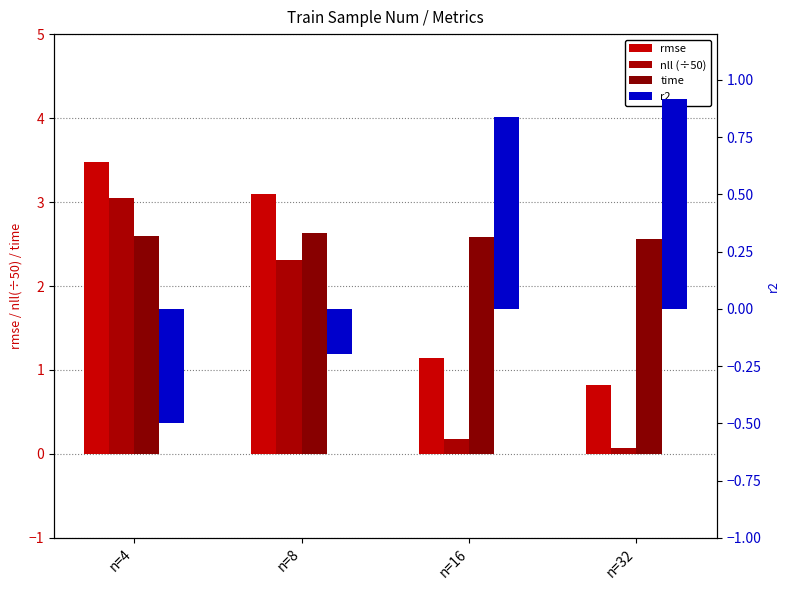

Reading left to right, what are all the values shown in this chart?

rmse: 3.5	3.1	1.1	0.8
nll (÷50): 3.0	2.3	0.2	0.1
time: 2.6	2.6	2.6	2.6
r2: -0.5	-0.2	0.8	0.9